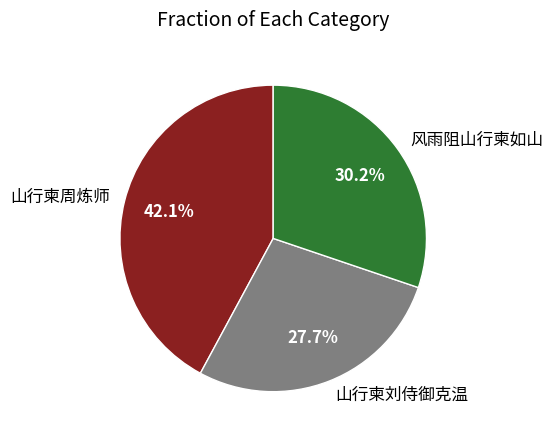

Is it true that 风雨阻山行柬如山 is 30% of the pie?

True